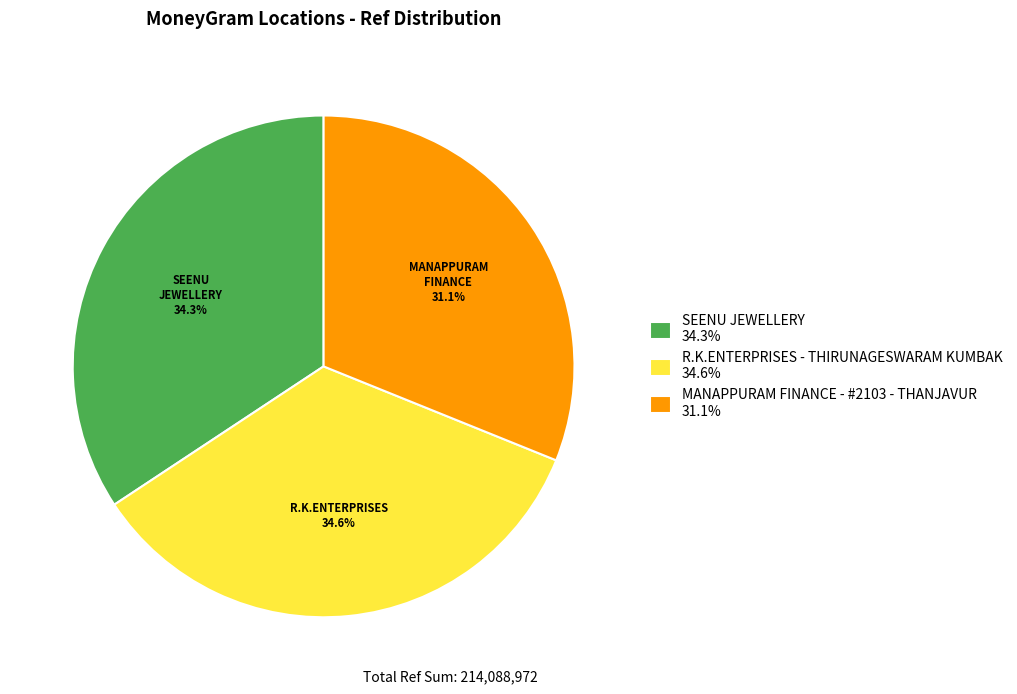

Is there any slice that represents more than half of the pie?

No